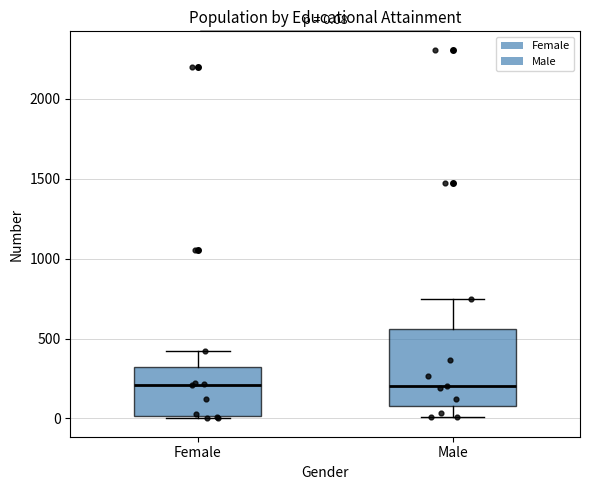

Comparing the boxes themselves (not the whiskers), which one is the tallest?

Male